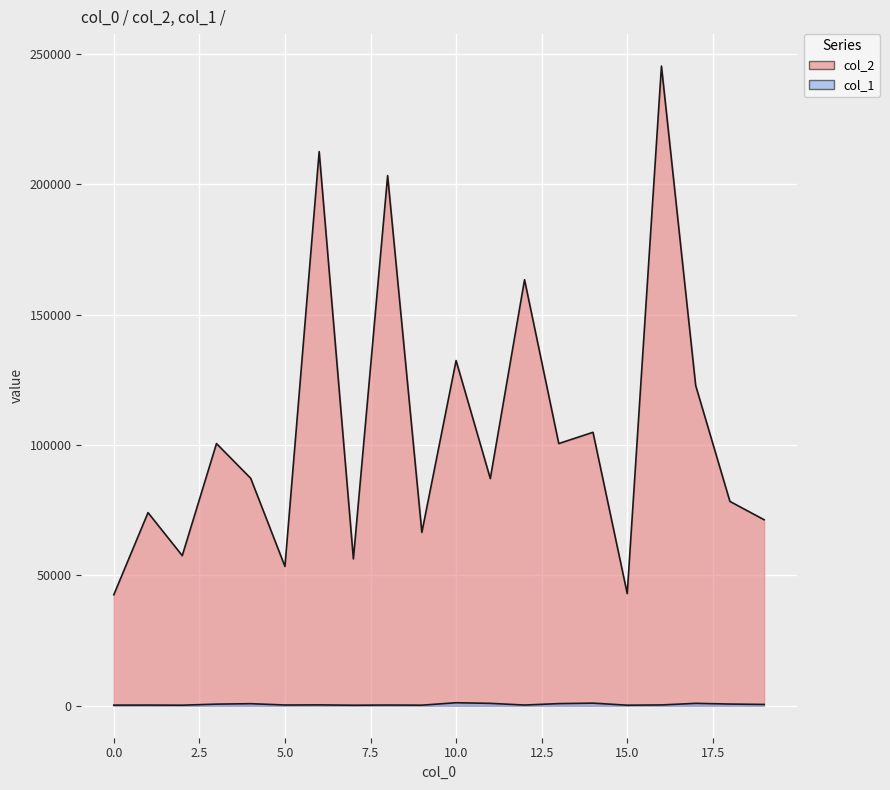

Which series has the largest range (max minus min)?

col_2